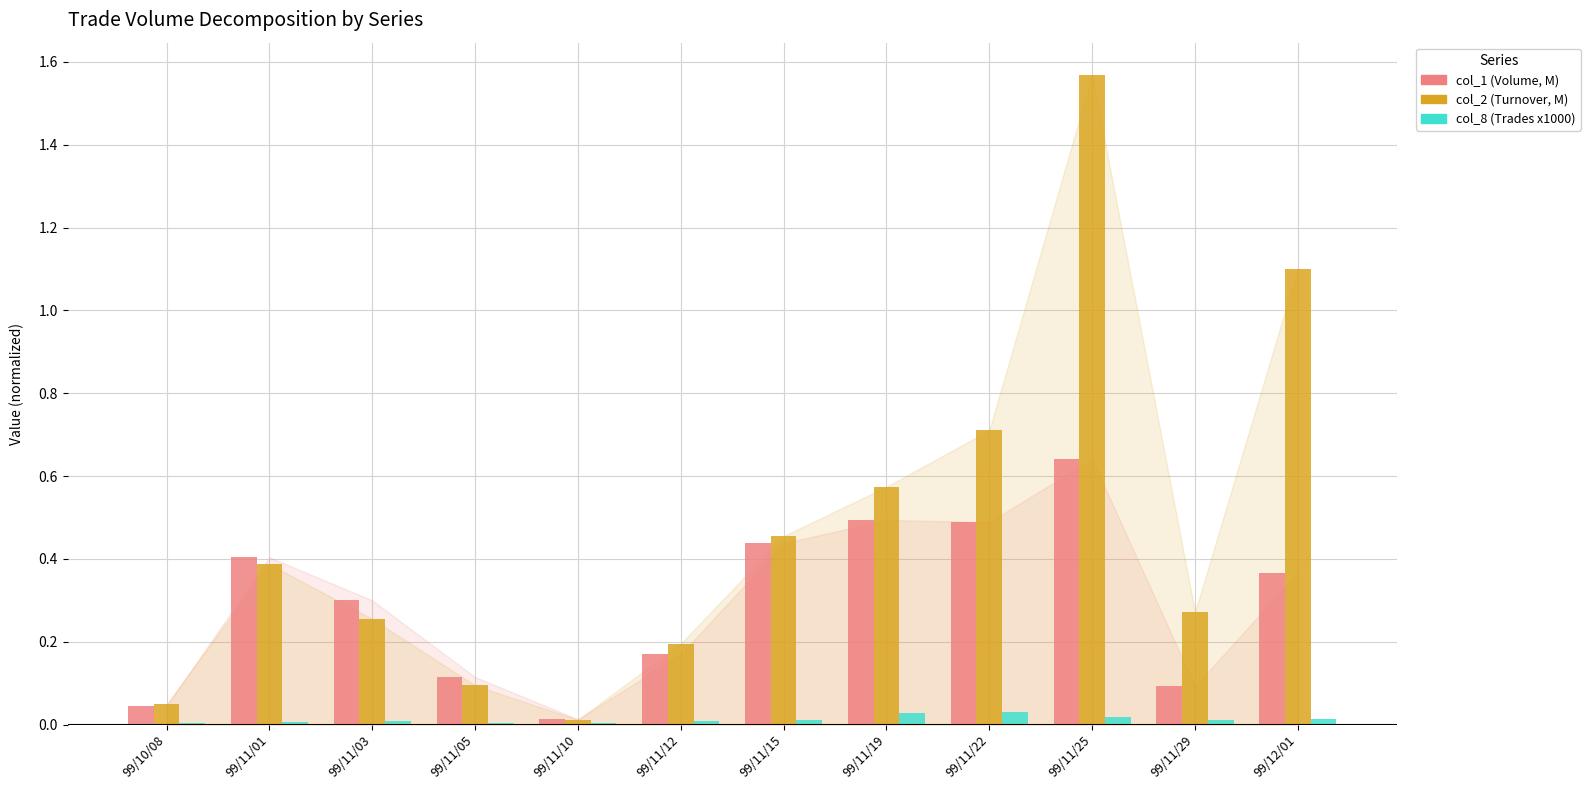

At which category is the sum across all series the highest?

99/11/25